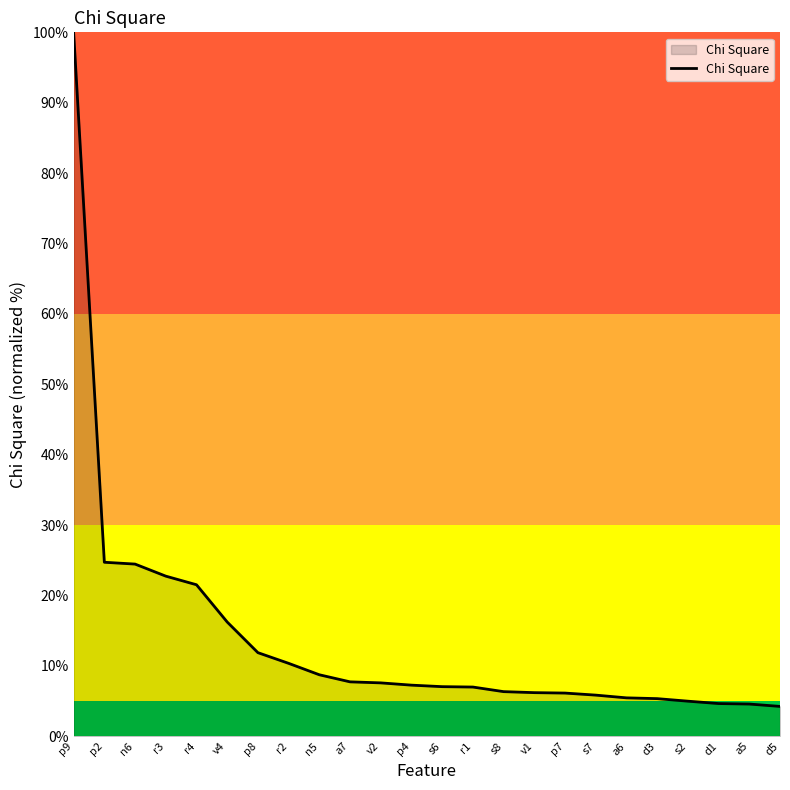

The value at d5 is 4.2. True or false?

True